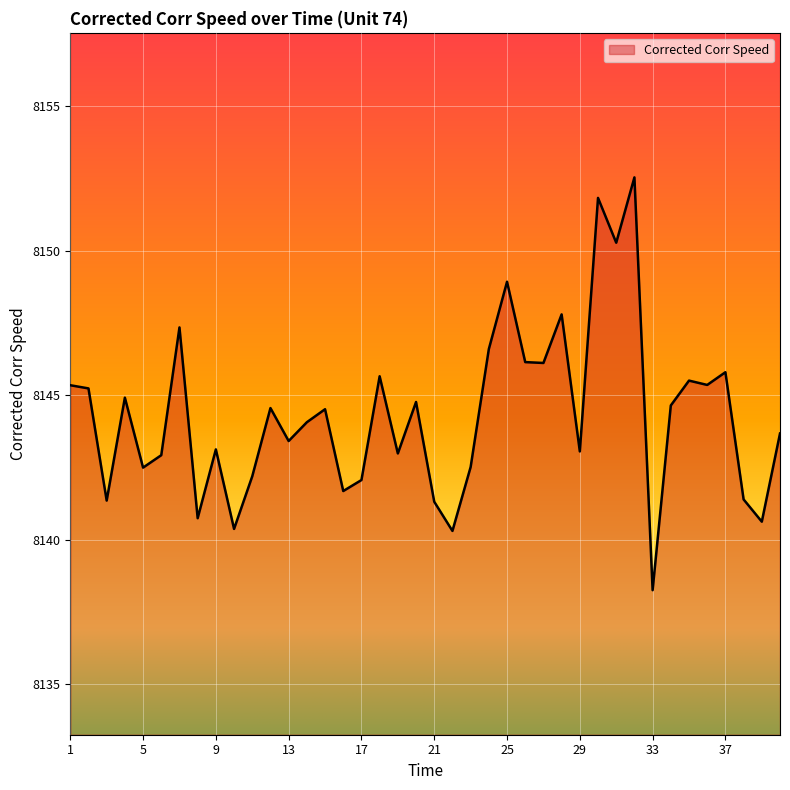

What is the maximum value shown in the chart?

8152.5